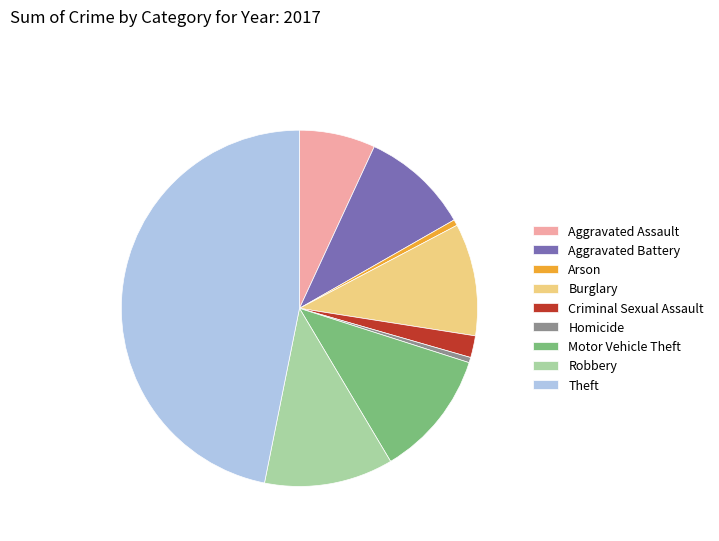

How many slices are in this pie chart?

9